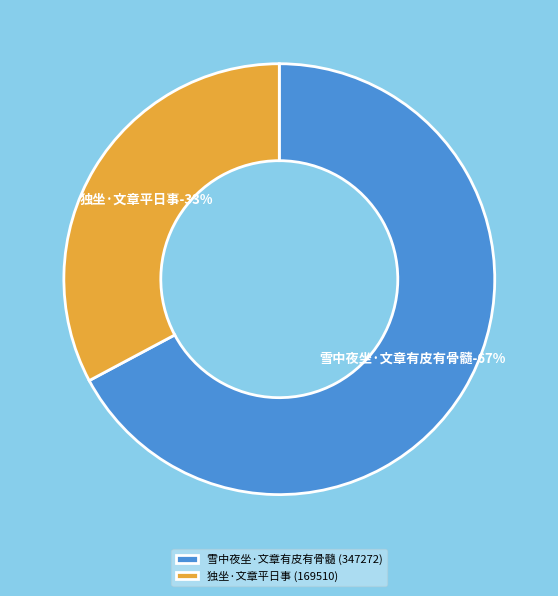

To the nearest percent, what is the difference between the largest and smallest slice percentages?

34%